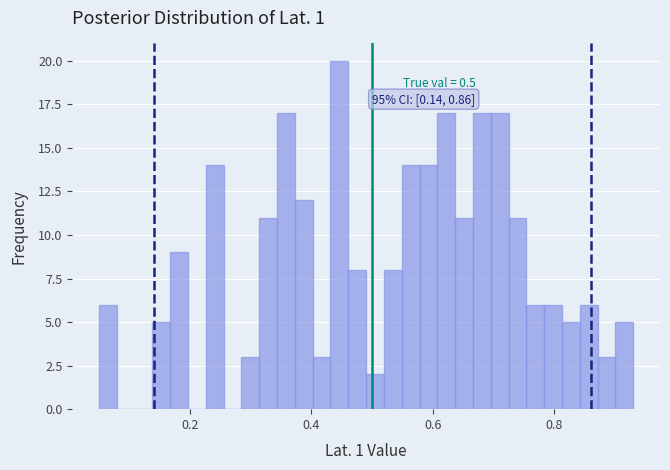

Read against the x-axis, roughly where is the centre of the tallest bar?

0.44